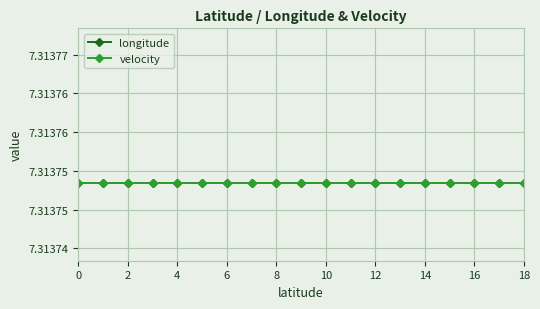

Does the chart display data point markers on the line(s)?

Yes